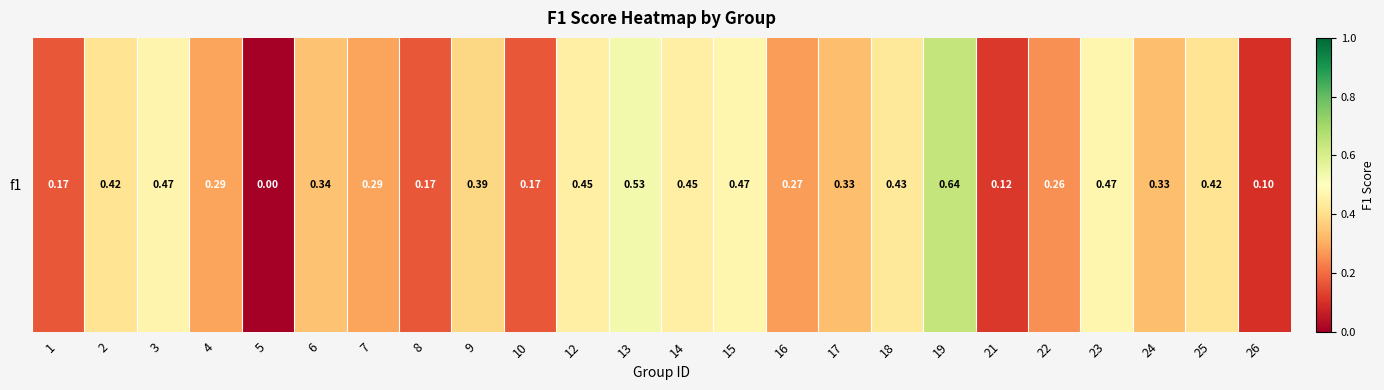

Reading left to right, what are all the values shown in this chart?

1=0.2	2=0.4	3=0.5	4=0.3	5=0.0	6=0.3	7=0.3	8=0.2	9=0.4	10=0.2	12=0.5	13=0.5	14=0.5	15=0.5	16=0.3	17=0.3	18=0.4	19=0.6	21=0.1	22=0.3	23=0.5	24=0.3	25=0.4	26=0.1